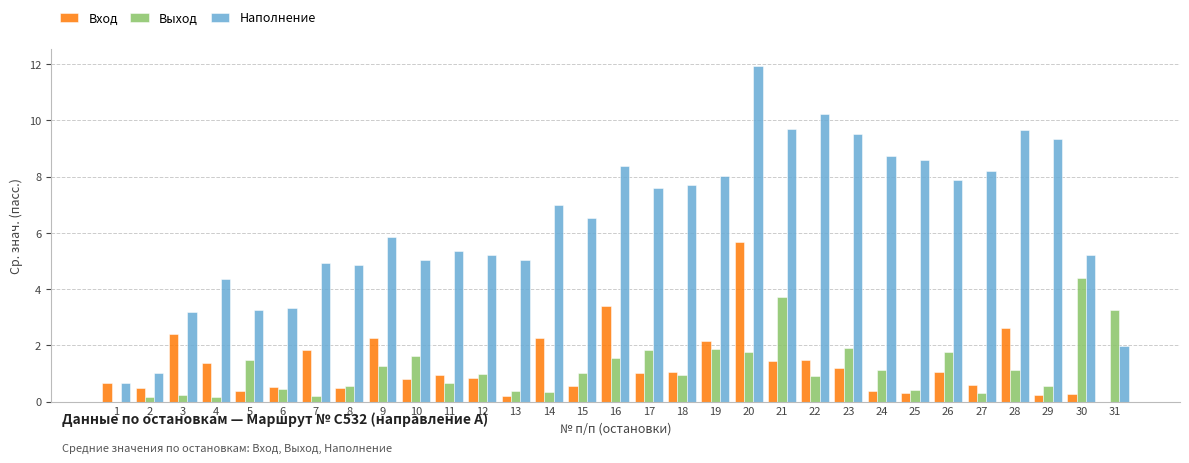

Where is Наполнение nearest to the value 6?

9